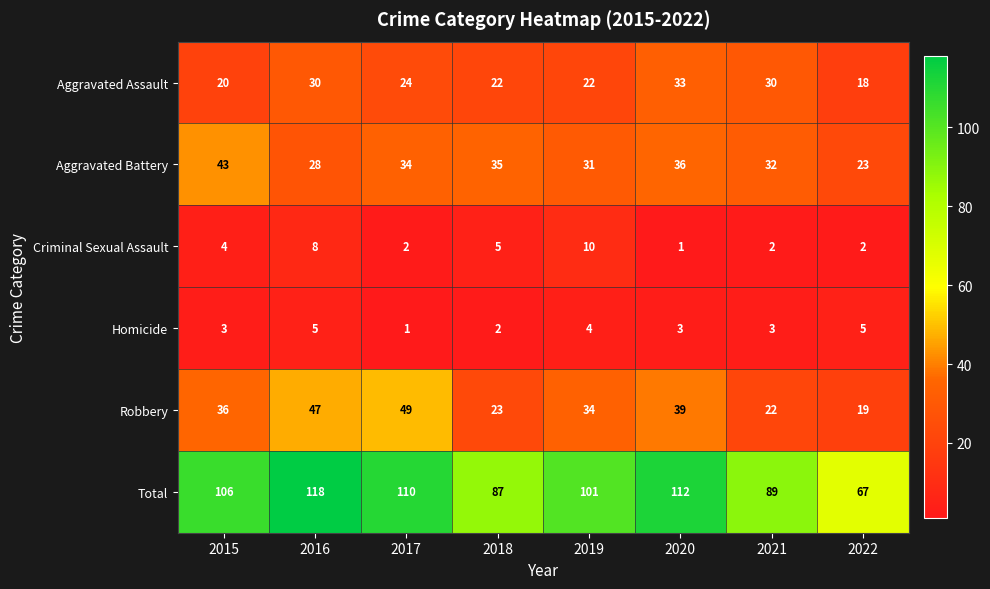

At which label is Total closest to 92?

2021